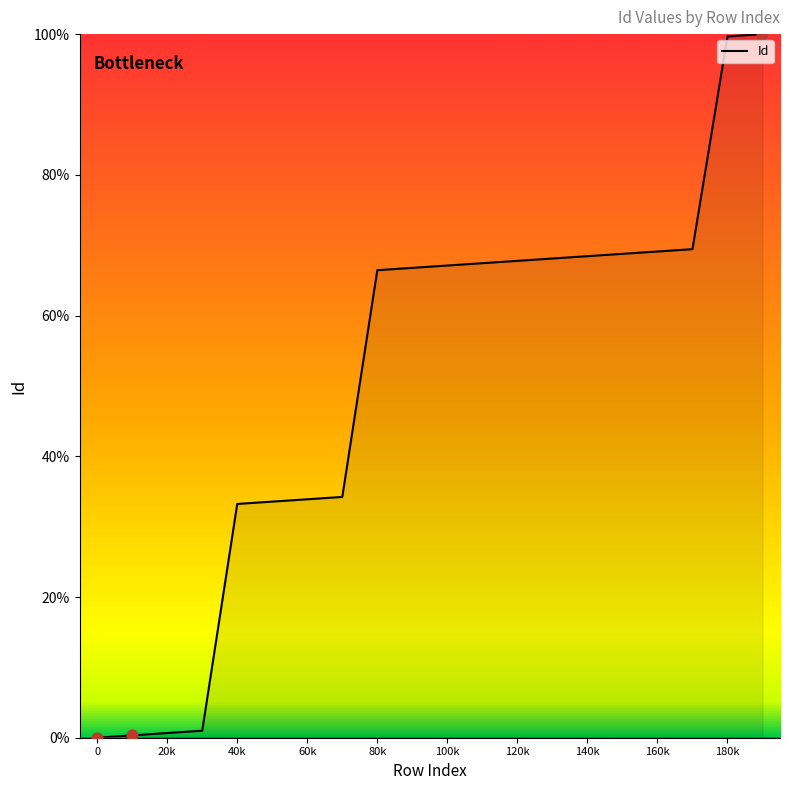

What is the difference between the maximum and minimum values?

100.0